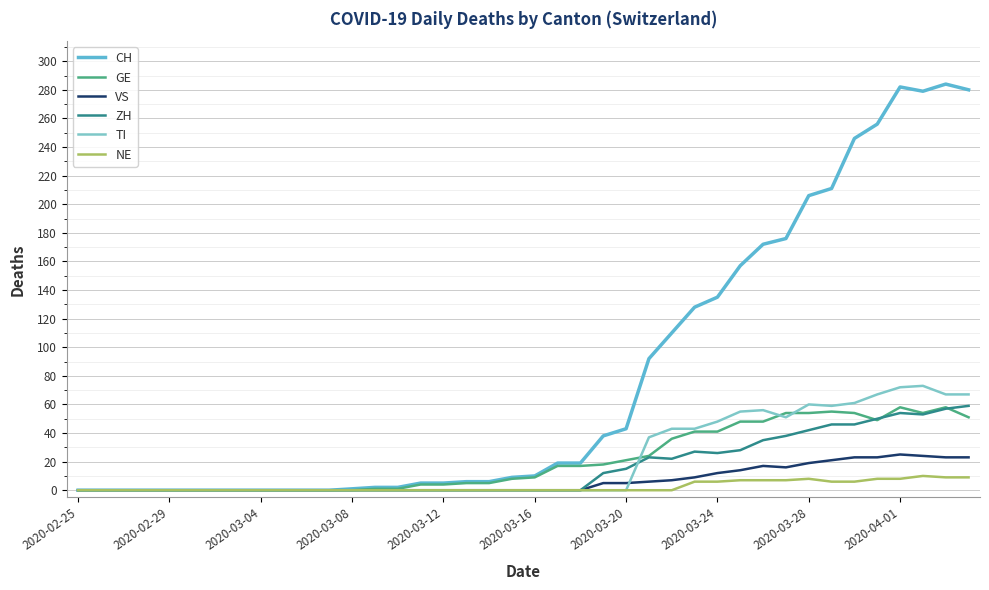

Which series has the largest total across all categories?

CH